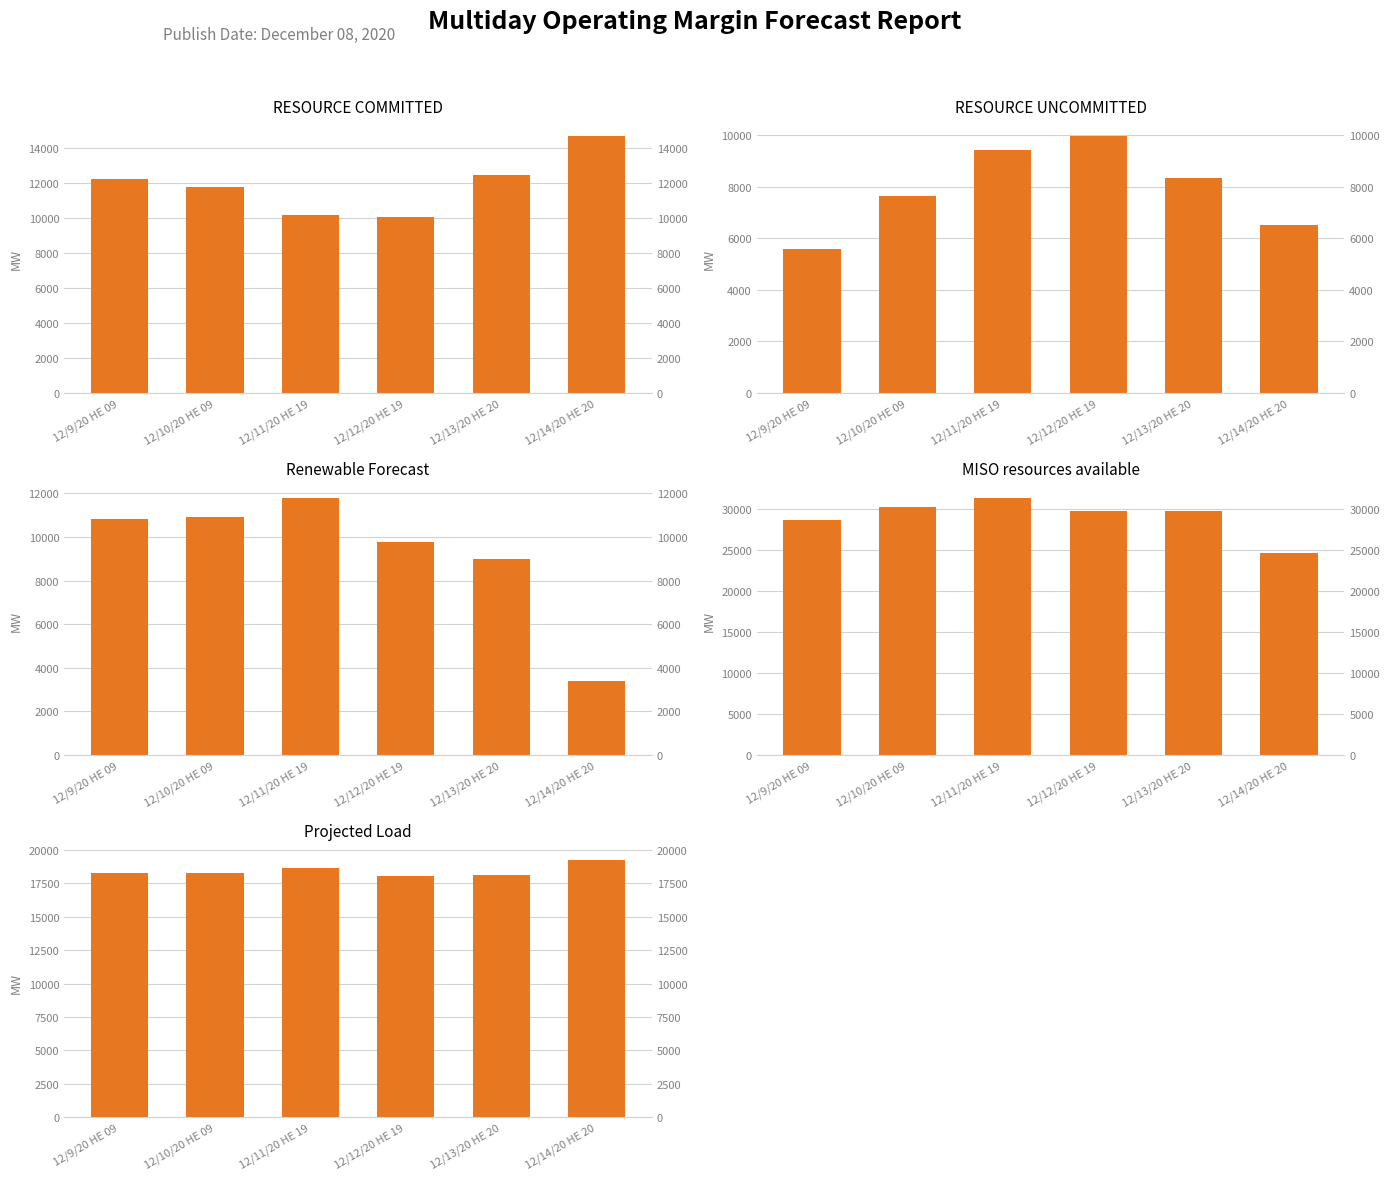

How many data points in MISO resources available are less than 29788?

3